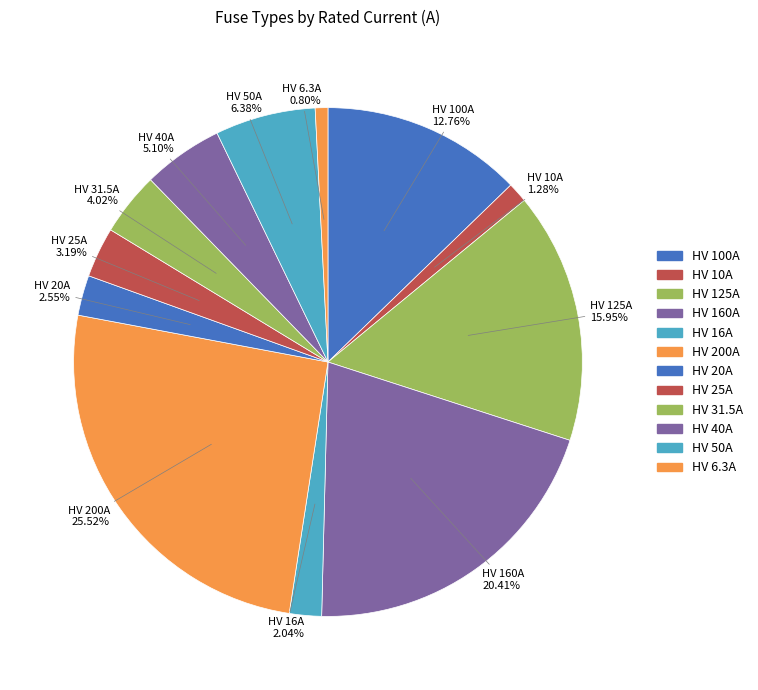

How many slices are in this pie chart?

12